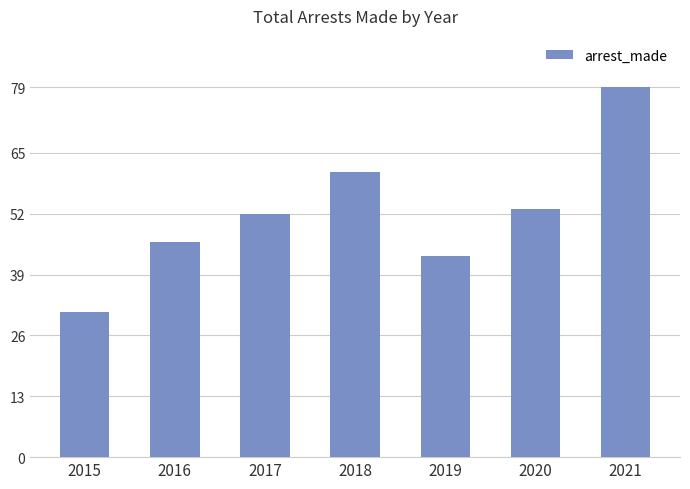

What is the change in value from 2015 to 2019?

+12